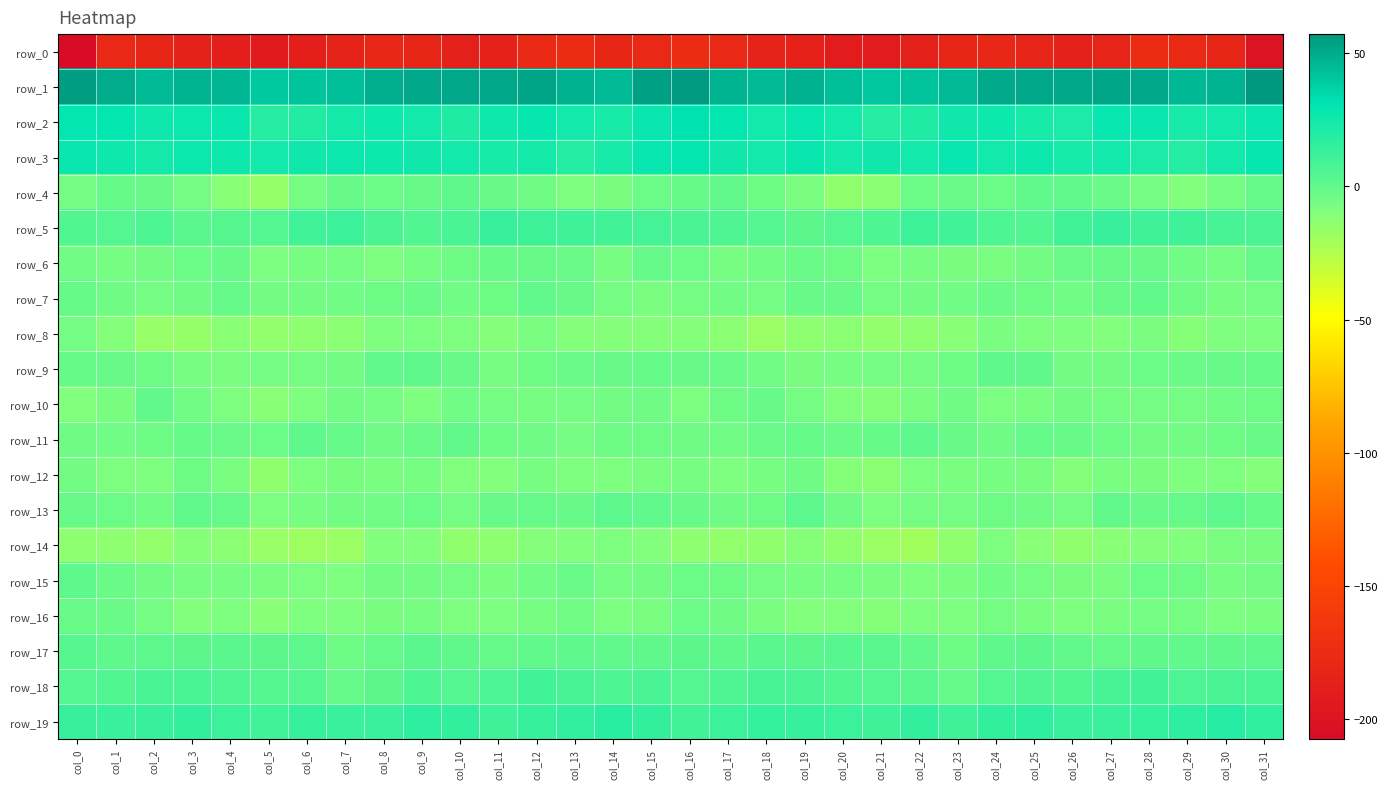

Reading right to left, list all the values displayed in this chart.

row_0: col_31=-200.8	col_30=-182.2	col_29=-177.5	col_28=-174.9	col_27=-183.1	col_26=-187.5	col_25=-183.1	col_24=-180.3	col_23=-182.1	col_22=-187.2	col_21=-191.3	col_20=-191.4	col_19=-185.6	col_18=-183.7	col_17=-178.2	col_16=-174.9	col_15=-178.0	col_14=-181.1	col_13=-175.1	col_12=-177.4	col_11=-185.8	col_10=-186.6	col_9=-181.7	col_8=-180.1	col_7=-183.8	col_6=-188.9	col_5=-192.4	col_4=-189.1	col_3=-184.6	col_2=-182.4	col_1=-178.2	col_0=-207.8
row_1: col_31=57.3	col_30=47.8	col_29=46.2	col_28=51.9	col_27=52.5	col_26=51.8	col_25=51.9	col_24=51.1	col_23=45.9	col_22=42.5	col_21=40.9	col_20=44.0	col_19=48.1	col_18=45.9	col_17=47.9	col_16=56.2	col_15=54.5	col_14=45.7	col_13=48.1	col_12=53.1	col_11=52.1	col_10=51.7	col_9=52.0	col_8=49.5	col_7=44.2	col_6=42.1	col_5=40.3	col_4=46.5	col_3=47.9	col_2=45.3	col_1=50.1	col_0=55.2
row_2: col_31=27.8	col_30=24.2	col_29=23.3	col_28=27.3	col_27=27.8	col_26=21.7	col_25=22.8	col_24=26.6	col_23=25.7	col_22=20.9	col_21=18.2	col_20=24.7	col_19=28.0	col_18=25.2	col_17=28.8	col_16=30.9	col_15=27.4	col_14=23.0	col_13=24.5	col_12=28.7	col_11=25.8	col_10=20.6	col_9=24.9	col_8=26.6	col_7=24.1	col_6=19.6	col_5=18.4	col_4=27.7	col_3=26.7	col_2=26.2	col_1=29.4	col_0=29.4
row_3: col_31=28.4	col_30=25.2	col_29=19.5	col_28=21.8	col_27=24.2	col_26=23.2	col_25=26.3	col_24=24.8	col_23=27.8	col_22=24.9	col_21=25.7	col_20=25.1	col_19=27.7	col_18=24.2	col_17=25.3	col_16=29.2	col_15=28.1	col_14=23.2	col_13=19.1	col_12=24.0	col_11=22.6	col_10=25.1	col_9=25.5	col_8=26.3	col_7=26.8	col_6=25.2	col_5=24.6	col_4=26.4	col_3=27.0	col_2=23.8	col_1=26.1	col_0=27.4
row_4: col_31=-1.2	col_30=-5.4	col_29=-9.5	col_28=-5.8	col_27=-2.4	col_26=-0.3	col_25=0.2	col_24=-3.3	col_23=-2.4	col_22=-3.2	col_21=-12.9	col_20=-14.4	col_19=-7.5	col_18=-3.8	col_17=-0.5	col_16=-1.7	col_15=-3.3	col_14=-7.3	col_13=-8.9	col_12=-4.0	col_11=-2.2	col_10=1.2	col_9=-1.8	col_8=-3.0	col_7=-2.2	col_6=-5.8	col_5=-15.7	col_4=-11.8	col_3=-5.5	col_2=-2.2	col_1=-1.3	col_0=-5.5
row_5: col_31=7.5	col_30=8.3	col_29=11.0	col_28=10.9	col_27=13.1	col_26=9.8	col_25=5.4	col_24=6.2	col_23=10.5	col_22=11.5	col_21=6.3	col_20=4.8	col_19=1.9	col_18=4.9	col_17=5.8	col_16=7.3	col_15=8.8	col_14=9.8	col_13=11.0	col_12=11.5	col_11=12.9	col_10=7.9	col_9=5.0	col_8=7.2	col_7=12.1	col_6=10.2	col_5=4.6	col_4=3.8	col_3=2.4	col_2=6.3	col_1=4.7	col_0=5.1
row_6: col_31=-0.9	col_30=-5.8	col_29=-4.5	col_28=-1.8	col_27=-1.9	col_26=-2.6	col_25=-5.3	col_24=-7.5	col_23=-7.3	col_22=-6.5	col_21=-8.2	col_20=-3.7	col_19=-2.3	col_18=-4.3	col_17=-6.5	col_16=-3.0	col_15=-1.1	col_14=-6.6	col_13=-2.6	col_12=-2.1	col_11=-1.3	col_10=-3.6	col_9=-5.8	col_8=-8.5	col_7=-6.3	col_6=-6.8	col_5=-8.1	col_4=-2.0	col_3=-3.1	col_2=-4.9	col_1=-6.8	col_0=-4.8
row_7: col_31=-6.1	col_30=-6.8	col_29=-3.8	col_28=-0.3	col_27=-2.2	col_26=-4.6	col_25=-3.5	col_24=-2.8	col_23=-4.7	col_22=-5.1	col_21=-5.4	col_20=-1.9	col_19=-2.0	col_18=-6.2	col_17=-4.8	col_16=-5.8	col_15=-7.5	col_14=-6.1	col_13=-2.1	col_12=-0.1	col_11=-3.7	col_10=-4.4	col_9=-2.7	col_8=-3.4	col_7=-4.8	col_6=-5.2	col_5=-4.9	col_4=-1.0	col_3=-4.1	col_2=-5.7	col_1=-4.1	col_0=-1.3
row_8: col_31=-9.2	col_30=-8.6	col_29=-11.5	col_28=-7.7	col_27=-9.8	col_26=-9.4	col_25=-8.6	col_24=-7.7	col_23=-12.1	col_22=-13.7	col_21=-15.0	col_20=-12.9	col_19=-13.5	col_18=-17.7	col_17=-13.0	col_16=-10.2	col_15=-11.0	col_14=-10.3	col_13=-10.1	col_12=-7.7	col_11=-10.6	col_10=-8.6	col_9=-8.3	col_8=-8.7	col_7=-13.1	col_6=-14.1	col_5=-15.0	col_4=-12.1	col_3=-15.7	col_2=-16.7	col_1=-10.1	col_0=-6.2
row_9: col_31=-1.3	col_30=-1.9	col_29=-2.5	col_28=-3.3	col_27=-5.2	col_26=-5.0	col_25=0.7	col_24=1.0	col_23=-3.5	col_22=-6.1	col_21=-5.6	col_20=-6.7	col_19=-7.4	col_18=-4.7	col_17=-2.7	col_16=-2.0	col_15=-1.6	col_14=-2.1	col_13=-2.8	col_12=-3.8	col_11=-6.4	col_10=-2.1	col_9=1.3	col_8=-0.3	col_7=-5.1	col_6=-5.8	col_5=-6.3	col_4=-7.6	col_3=-6.5	col_2=-3.5	col_1=-2.2	col_0=-1.6
row_10: col_31=-3.7	col_30=-4.4	col_29=-5.9	col_28=-6.4	col_27=-5.8	col_26=-5.1	col_25=-7.7	col_24=-8.3	col_23=-4.2	col_22=-7.7	col_21=-11.3	col_20=-9.7	col_19=-6.3	col_18=-1.8	col_17=-3.7	col_16=-8.2	col_15=-4.0	col_14=-5.0	col_13=-5.9	col_12=-6.7	col_11=-5.7	col_10=-4.8	col_9=-9.1	col_8=-6.3	col_7=-4.9	col_6=-9.5	col_5=-11.8	col_4=-8.8	col_3=-4.4	col_2=-0.7	col_1=-6.9	col_0=-10.0
row_11: col_31=-2.0	col_30=-3.3	col_29=-5.0	col_28=-4.9	col_27=-3.4	col_26=-1.9	col_25=-1.2	col_24=-4.2	col_23=-2.2	col_22=1.0	col_21=-1.5	col_20=-2.8	col_19=-1.7	col_18=-2.8	col_17=-4.5	col_16=-4.0	col_15=-3.7	col_14=-3.4	col_13=-5.6	col_12=-4.1	col_11=-3.5	col_10=-0.6	col_9=-2.5	col_8=-4.1	col_7=-0.8	col_6=0.9	col_5=-3.2	col_4=-2.3	col_3=-1.5	col_2=-3.7	col_1=-4.5	col_0=-3.8
row_12: col_31=-10.7	col_30=-8.9	col_29=-9.4	col_28=-7.3	col_27=-7.9	col_26=-10.8	col_25=-7.3	col_24=-6.8	col_23=-7.8	col_22=-8.0	col_21=-13.0	col_20=-11.2	col_19=-4.0	col_18=-6.5	col_17=-9.4	col_16=-6.8	col_15=-7.9	col_14=-9.0	col_13=-9.0	col_12=-6.6	col_11=-9.6	col_10=-9.8	col_9=-6.6	col_8=-7.5	col_7=-7.4	col_6=-9.4	col_5=-14.3	col_4=-7.8	col_3=-3.8	col_2=-8.5	col_1=-8.7	col_0=-5.2
row_13: col_31=-1.3	col_30=1.8	col_29=-0.9	col_28=-1.8	col_27=-0.3	col_26=-5.6	col_25=-3.9	col_24=-3.7	col_23=-5.5	col_22=-6.1	col_21=-8.2	col_20=-4.2	col_19=1.5	col_18=-3.6	col_17=-3.9	col_16=-1.9	col_15=0.0	col_14=1.4	col_13=-1.9	col_12=-1.0	col_11=-1.8	col_10=-6.1	col_9=-3.0	col_8=-4.8	col_7=-5.3	col_6=-6.8	col_5=-8.3	col_4=-0.9	col_3=0.2	col_2=-4.7	col_1=-2.8	col_0=-1.9
row_14: col_31=-7.4	col_30=-7.7	col_29=-9.9	col_28=-10.1	col_27=-12.4	col_26=-14.5	col_25=-11.9	col_24=-8.8	col_23=-14.5	col_22=-19.5	col_21=-17.5	col_20=-14.5	col_19=-11.1	col_18=-14.3	col_17=-14.9	col_16=-13.1	col_15=-9.9	col_14=-8.8	col_13=-10.0	col_12=-10.6	col_11=-13.5	col_10=-14.4	col_9=-10.0	col_8=-9.9	col_7=-17.3	col_6=-18.7	col_5=-17.2	col_4=-12.9	col_3=-11.5	col_2=-15.2	col_1=-14.1	col_0=-13.2
row_15: col_31=-4.9	col_30=-6.6	col_29=-3.8	col_28=-2.8	col_27=-7.7	col_26=-7.0	col_25=-5.5	col_24=-4.6	col_23=-7.5	col_22=-9.4	col_21=-7.6	col_20=-6.9	col_19=-6.7	col_18=-5.9	col_17=-3.7	col_16=-2.8	col_15=-5.3	col_14=-6.3	col_13=-2.5	col_12=-4.7	col_11=-7.9	col_10=-6.3	col_9=-4.9	col_8=-5.1	col_7=-9.0	col_6=-8.1	col_5=-7.8	col_4=-6.9	col_3=-6.6	col_2=-5.0	col_1=-2.6	col_0=1.1
row_16: col_31=-7.4	col_30=-8.3	col_29=-5.8	col_28=-5.4	col_27=-7.9	col_26=-9.1	col_25=-7.7	col_24=-6.3	col_23=-8.8	col_22=-9.0	col_21=-11.2	col_20=-9.5	col_19=-9.6	col_18=-7.6	col_17=-3.8	col_16=-3.1	col_15=-7.5	col_14=-8.2	col_13=-4.7	col_12=-6.8	col_11=-8.2	col_10=-9.1	col_9=-6.5	col_8=-7.2	col_7=-9.5	col_6=-9.1	col_5=-11.9	col_4=-8.7	col_3=-9.8	col_2=-6.1	col_1=-2.6	col_0=-2.3
row_17: col_31=1.4	col_30=0.7	col_29=0.2	col_28=0.8	col_27=-1.0	col_26=-0.5	col_25=2.2	col_24=1.0	col_23=-3.5	col_22=-0.6	col_21=2.6	col_20=3.1	col_19=2.2	col_18=2.5	col_17=0.7	col_16=2.3	col_15=0.7	col_14=0.0	col_13=1.0	col_12=-0.0	col_11=-1.2	col_10=0.6	col_9=2.5	col_8=-1.0	col_7=-3.6	col_6=1.6	col_5=2.2	col_4=2.9	col_3=2.2	col_2=1.6	col_1=1.3	col_0=3.0
row_18: col_31=7.9	col_30=7.2	col_29=6.8	col_28=10.0	col_27=8.4	col_26=5.2	col_25=5.7	col_24=4.6	col_23=-0.7	col_22=2.4	col_21=4.7	col_20=5.3	col_19=7.1	col_18=8.4	col_17=5.9	col_16=4.5	col_15=7.2	col_14=6.2	col_13=8.4	col_12=10.0	col_11=7.0	col_10=4.9	col_9=6.1	col_8=2.3	col_7=-0.8	col_6=4.5	col_5=4.1	col_4=5.8	col_3=7.9	col_2=7.8	col_1=5.3	col_0=4.5
row_19: col_31=15.5	col_30=18.5	col_29=16.0	col_28=14.0	col_27=12.3	col_26=12.5	col_25=15.9	col_24=14.5	col_23=11.2	col_22=14.4	col_21=11.0	col_20=12.0	col_19=13.5	col_18=14.0	col_17=12.0	col_16=10.1	col_15=14.7	col_14=17.8	col_13=15.0	col_12=13.8	col_11=11.1	col_10=14.5	col_9=16.0	col_8=12.8	col_7=12.5	col_6=13.4	col_5=10.6	col_4=12.2	col_3=14.4	col_2=13.1	col_1=12.5	col_0=13.2